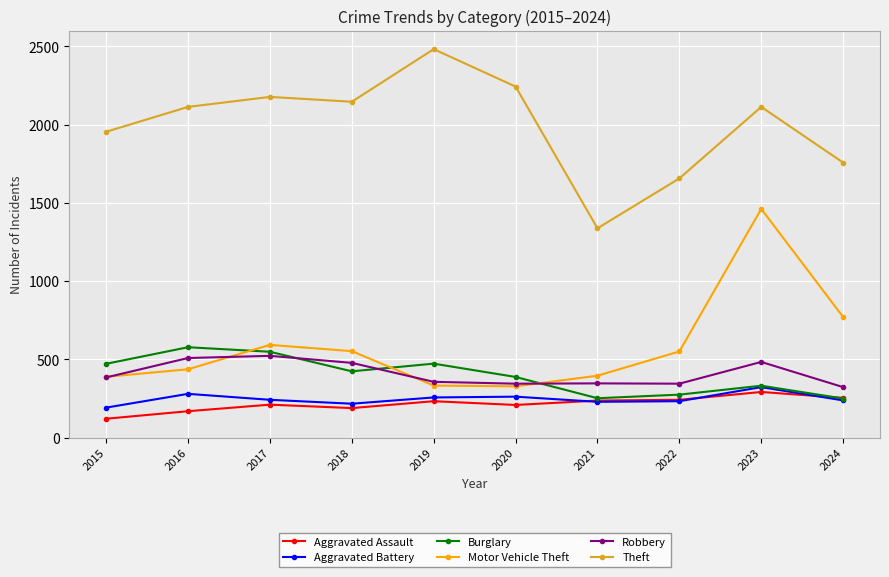

What is the maximum value shown in the chart?

2482